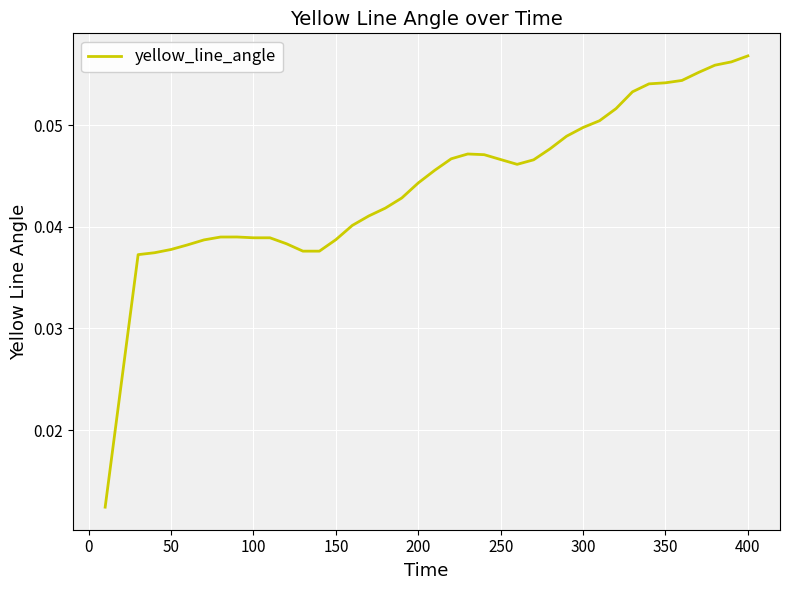

How many distinct data groups are displayed?

1